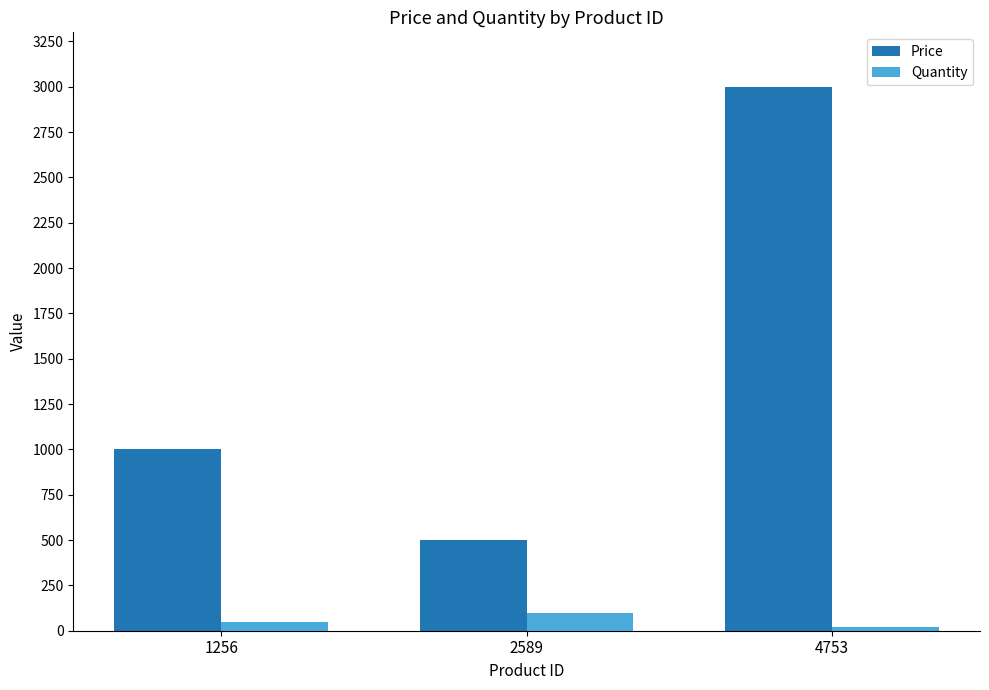

Are the bars grouped side by side (vs. stacked)?

Yes